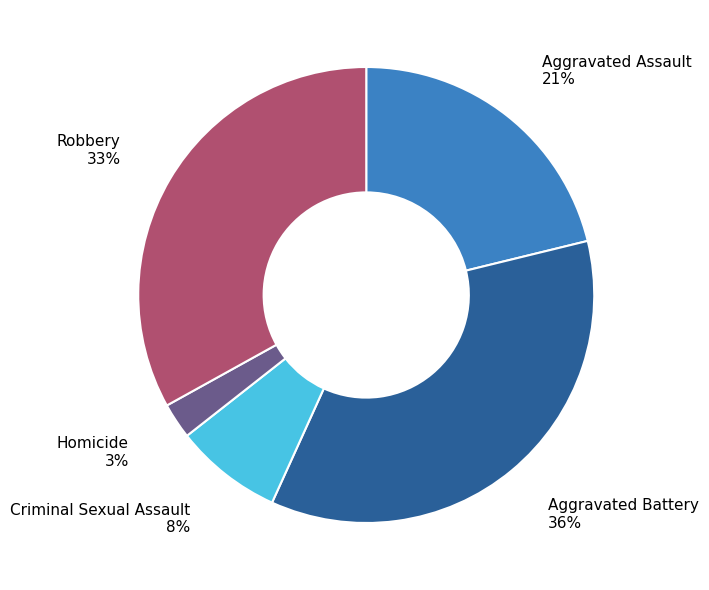

To the nearest percent, what is the difference between the largest and smallest slice percentages?

33%